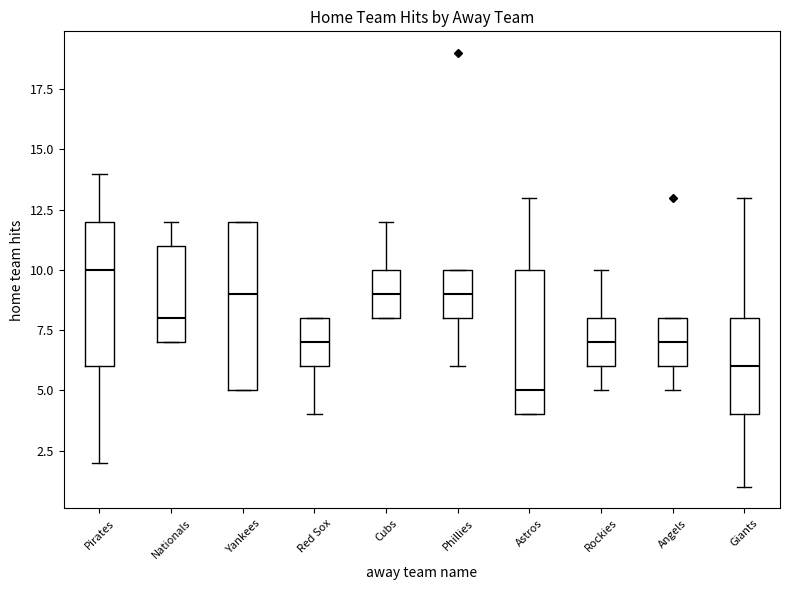

Reading left to right, read every box against the y-axis: the position of its median line, the range the box covers, and the ends of its whiskers. The values are not printed on the chart, so give them approximately, as read against the axis.

Pirates: median 10, box 6 to 12, whiskers 2 to 14
Nationals: median 8, box 7 to 11, whiskers 7 to 12
Yankees: median 9, box 5 to 12, whiskers 5 to 12
Red Sox: median 7, box 6 to 8, whiskers 4 to 8
Cubs: median 9, box 8 to 10, whiskers 8 to 12
Phillies: median 9, box 8 to 10, whiskers 6 to 10
Astros: median 5, box 4 to 10, whiskers 4 to 13
Rockies: median 7, box 6 to 8, whiskers 5 to 10
Angels: median 7, box 6 to 8, whiskers 5 to 8
Giants: median 6, box 4 to 8, whiskers 1 to 13